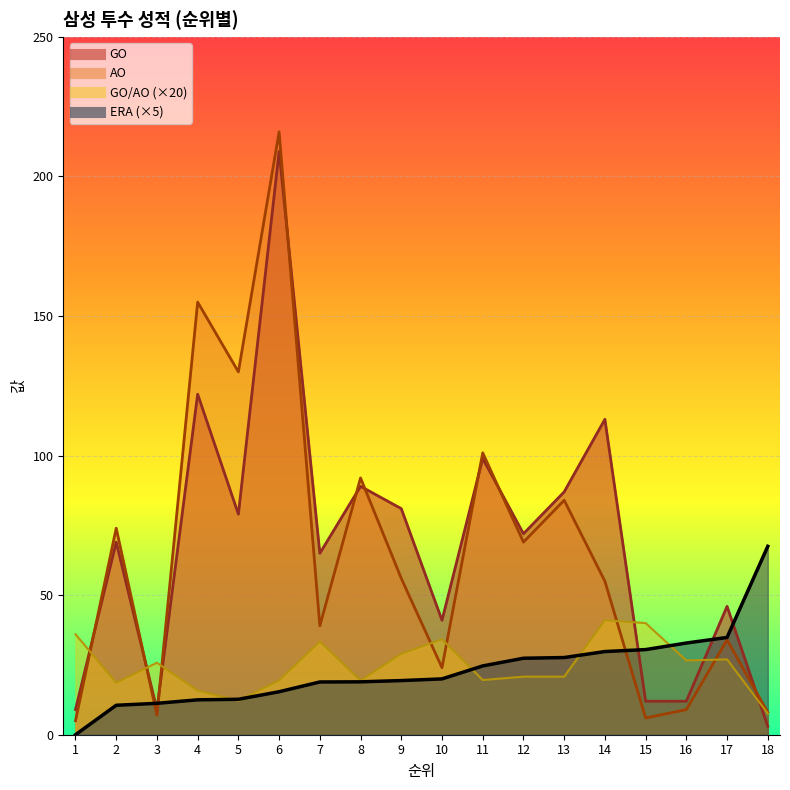

Which series has the largest total across all categories?

GO